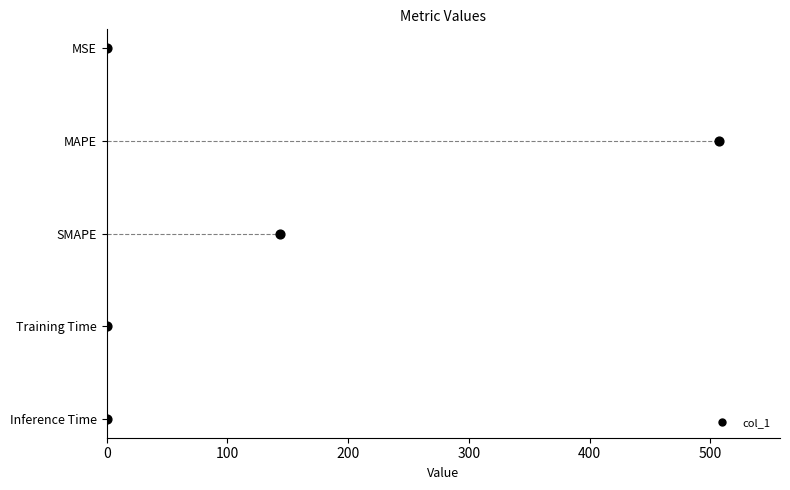

What is the change in value from 300 to 400?

+1